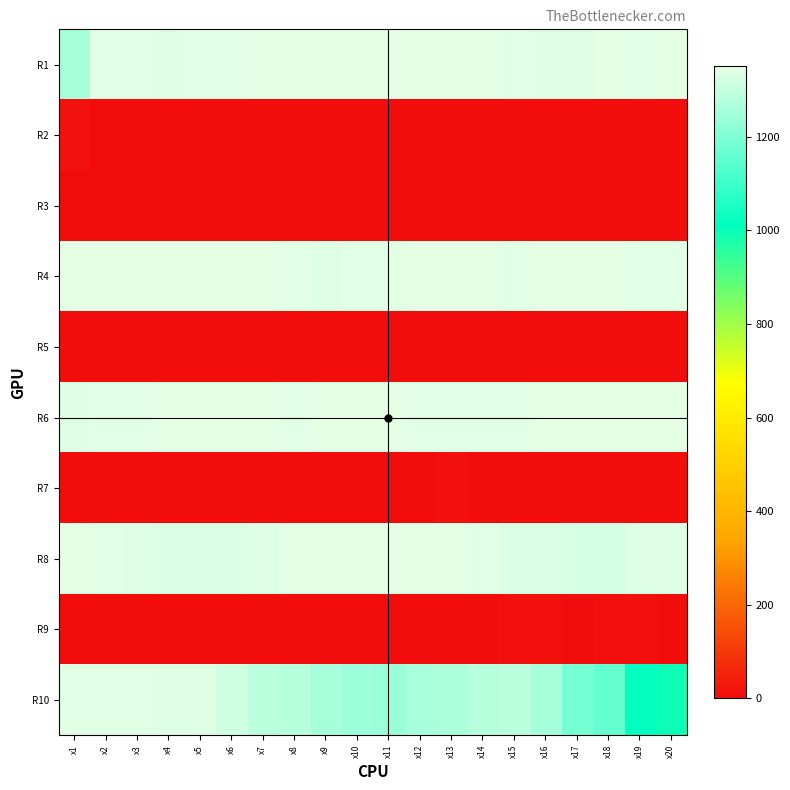

At which category is the sum across all series the highest?

x2